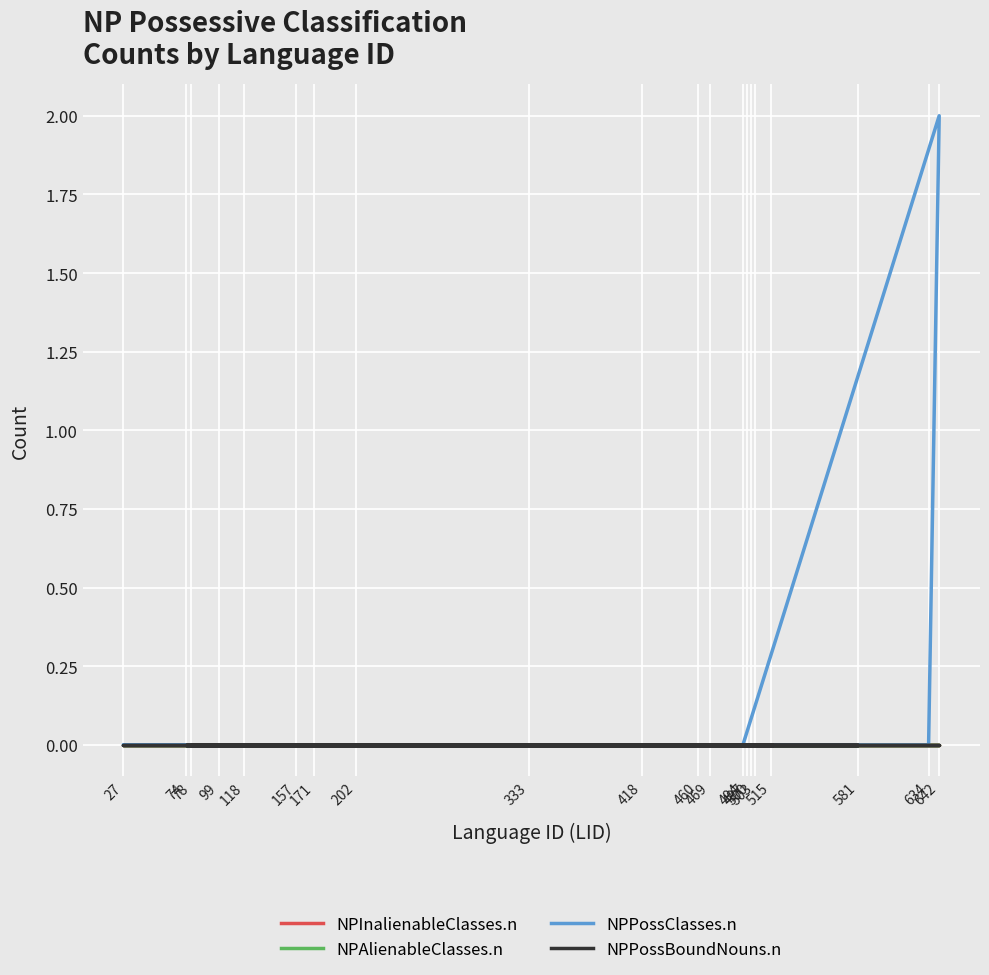

True or false: NPPossBoundNouns.n and NPPossClasses.n intersect in this chart.

False